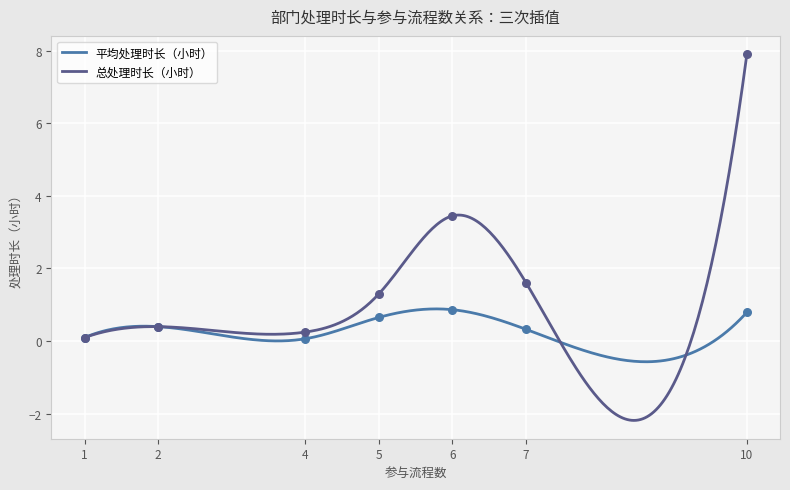

At which category is the sum across all series the highest?

10